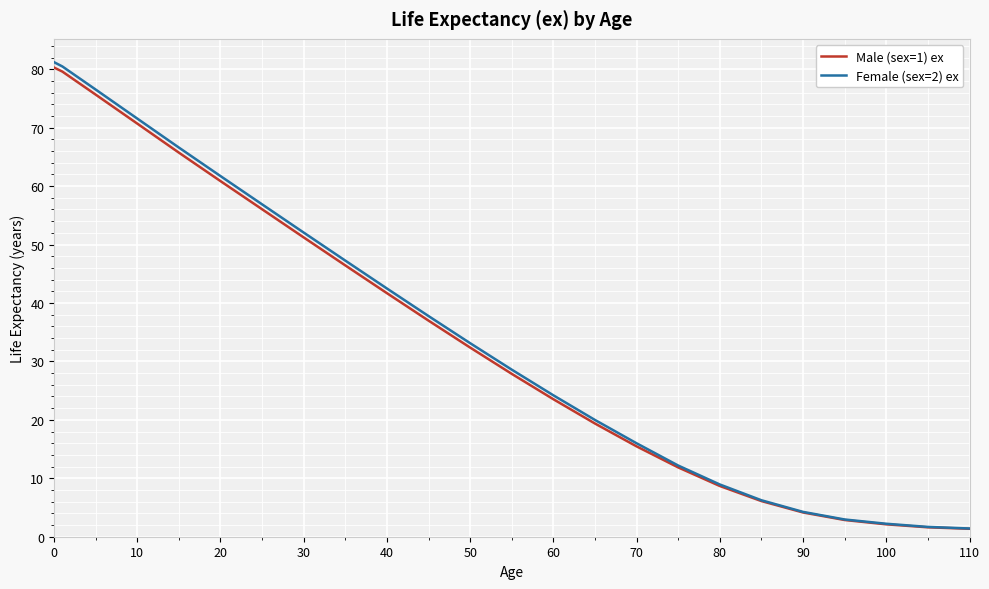

Which series has the largest range (max minus min)?

Female (sex=2) ex